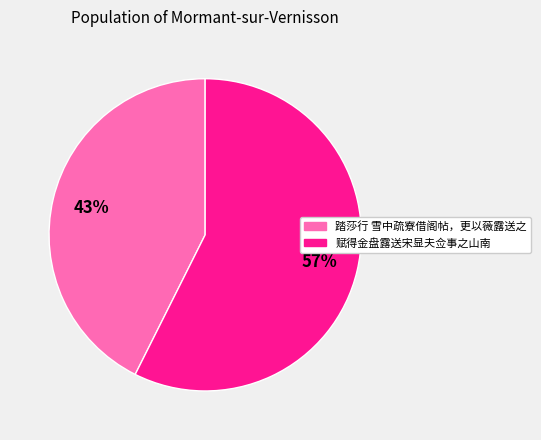

Is there any slice that represents more than half of the pie?

Yes